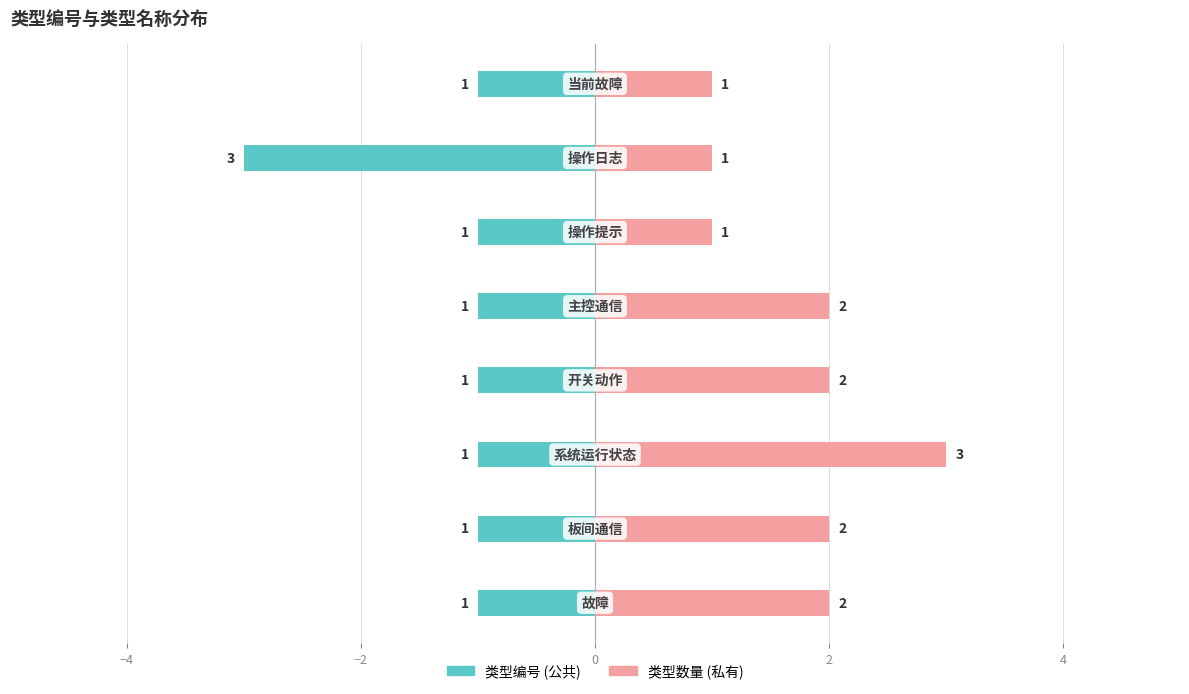

At 7, list the series in order from largest to smallest.

类型数量 (私有), 类型编号 (公共)